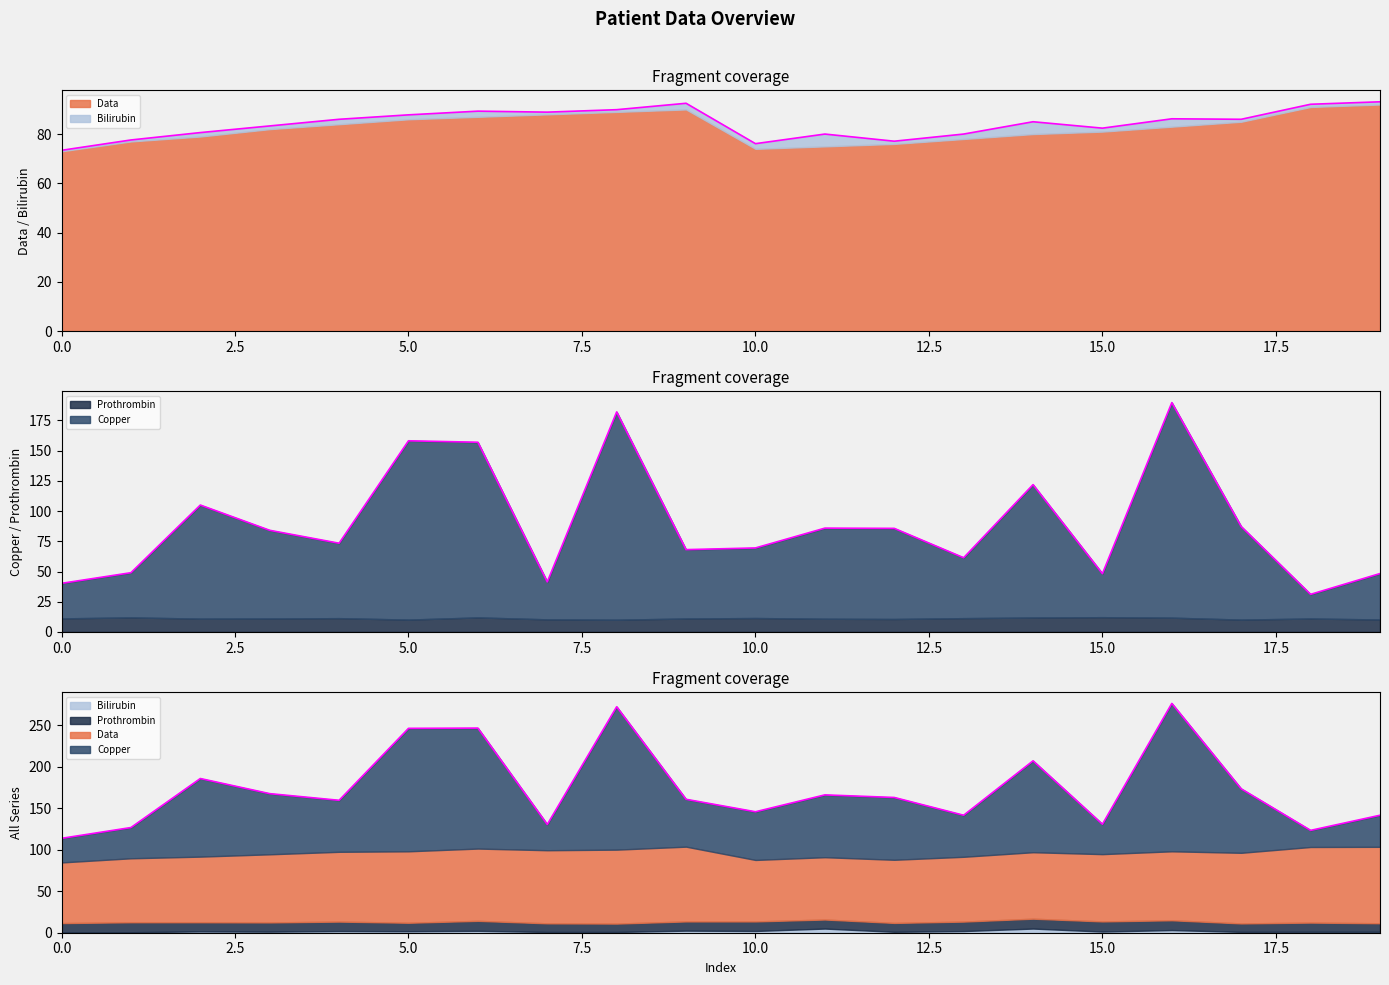

What is the difference between the highest and lowest values at 17?

84.0